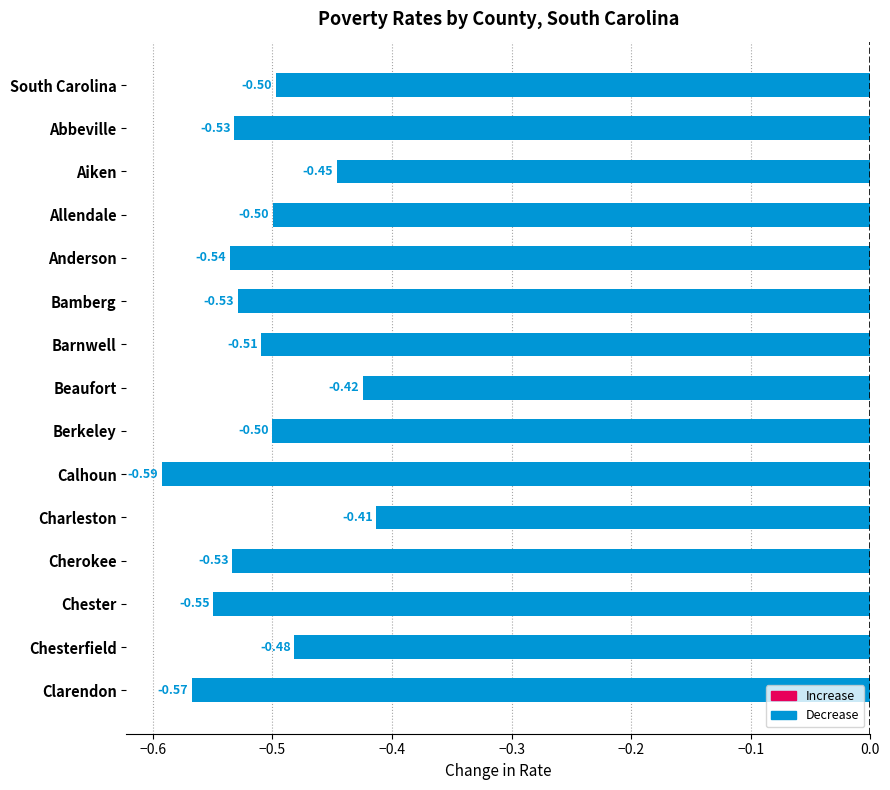

Which label corresponds to the smallest value in the chart?

Calhoun